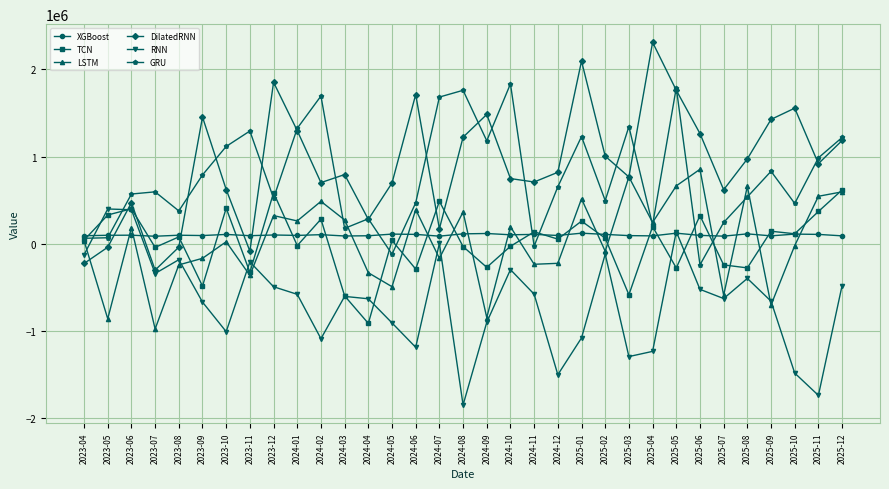

Which series has the largest total across all categories?

DilatedRNN